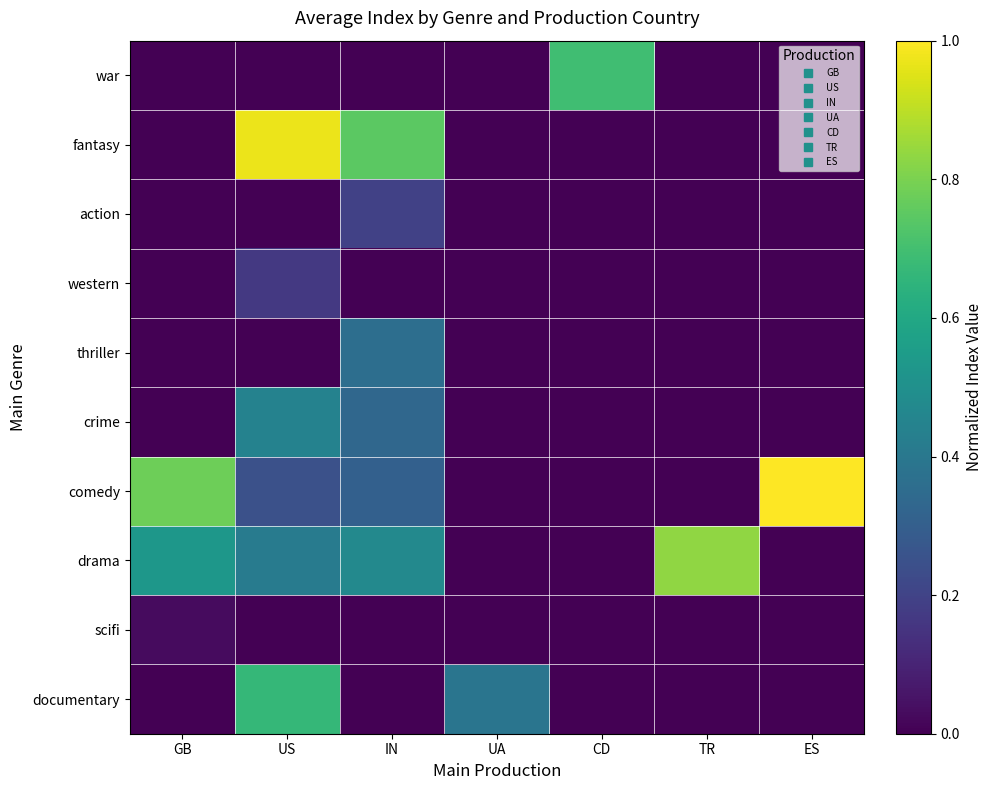

Reading left to right, list all the values displayed in this chart.

documentary: GB=0.0	US=0.7	IN=0.0	UA=0.4	CD=0.0	TR=0.0	ES=0.0
scifi: GB=0.0	US=0.0	IN=0.0	UA=0.0	CD=0.0	TR=0.0	ES=0.0
drama: GB=0.5	US=0.4	IN=0.5	UA=0.0	CD=0.0	TR=0.8	ES=0.0
comedy: GB=0.8	US=0.2	IN=0.3	UA=0.0	CD=0.0	TR=0.0	ES=1.0
crime: GB=0.0	US=0.4	IN=0.3	UA=0.0	CD=0.0	TR=0.0	ES=0.0
thriller: GB=0.0	US=0.0	IN=0.4	UA=0.0	CD=0.0	TR=0.0	ES=0.0
western: GB=0.0	US=0.2	IN=0.0	UA=0.0	CD=0.0	TR=0.0	ES=0.0
action: GB=0.0	US=0.0	IN=0.2	UA=0.0	CD=0.0	TR=0.0	ES=0.0
fantasy: GB=0.0	US=1.0	IN=0.7	UA=0.0	CD=0.0	TR=0.0	ES=0.0
war: GB=0.0	US=0.0	IN=0.0	UA=0.0	CD=0.7	TR=0.0	ES=0.0